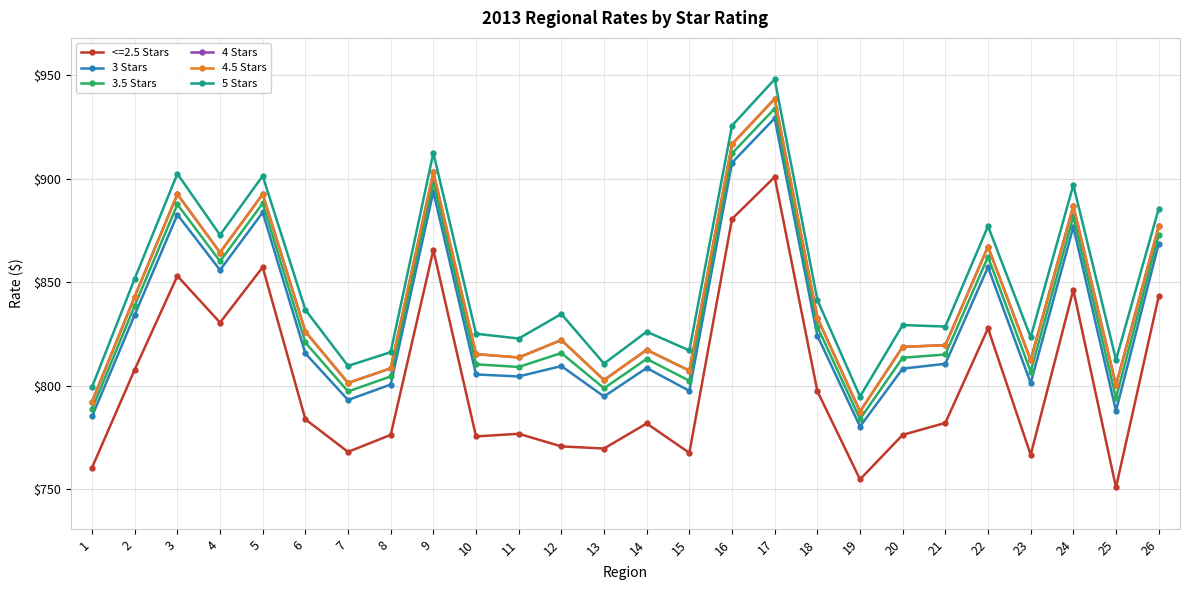

What is the average value of the 4.5 Stars series?

840.8